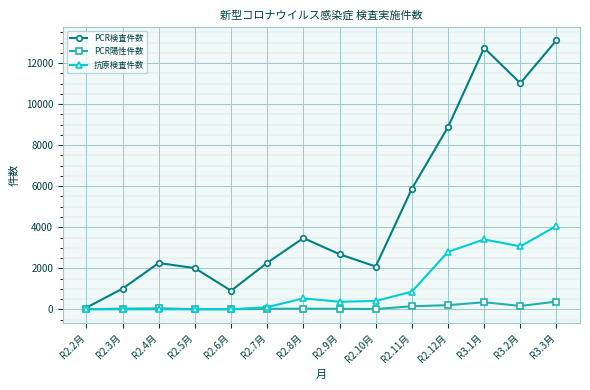

How many distinct data groups are displayed?

3